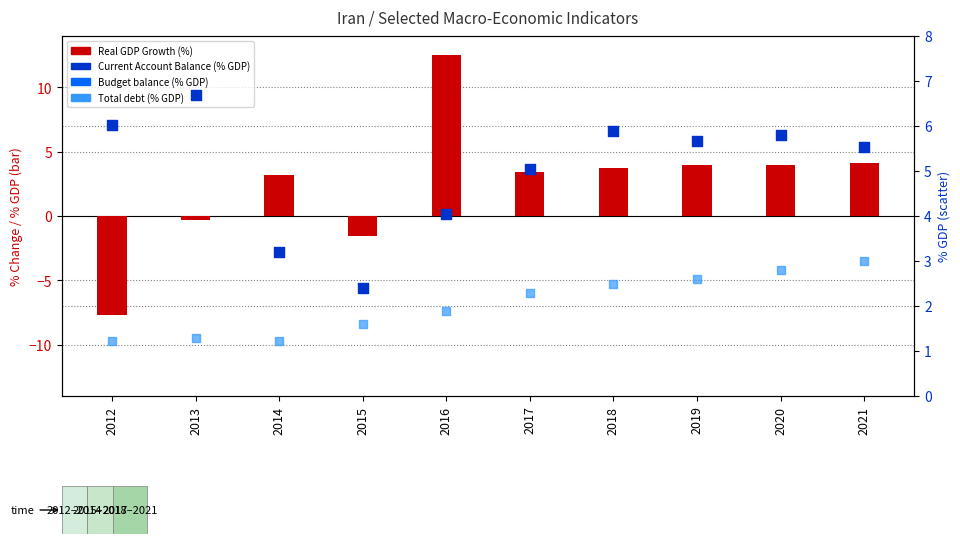

What are all the series names shown in the legend?

Real GDP Growth (%), Current Account Balance (% GDP), Budget balance (% GDP), Total debt (% GDP)